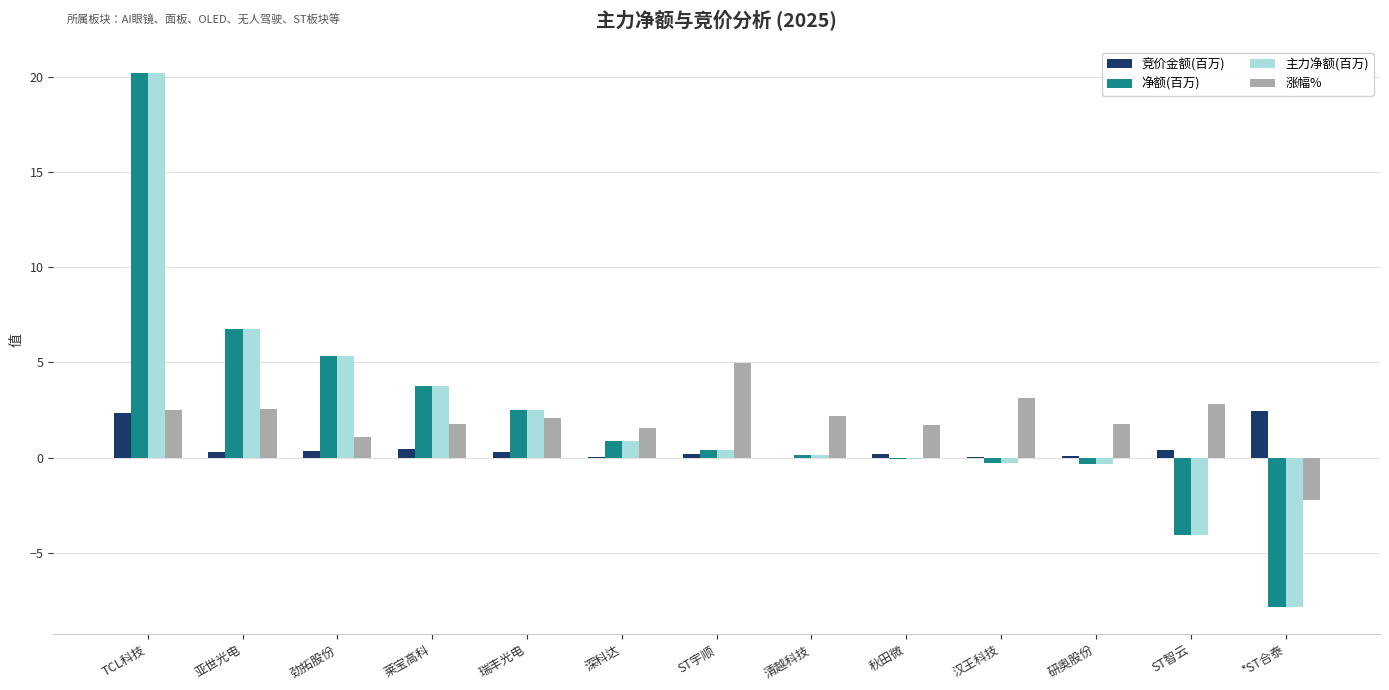

How many series are shown in this chart?

4